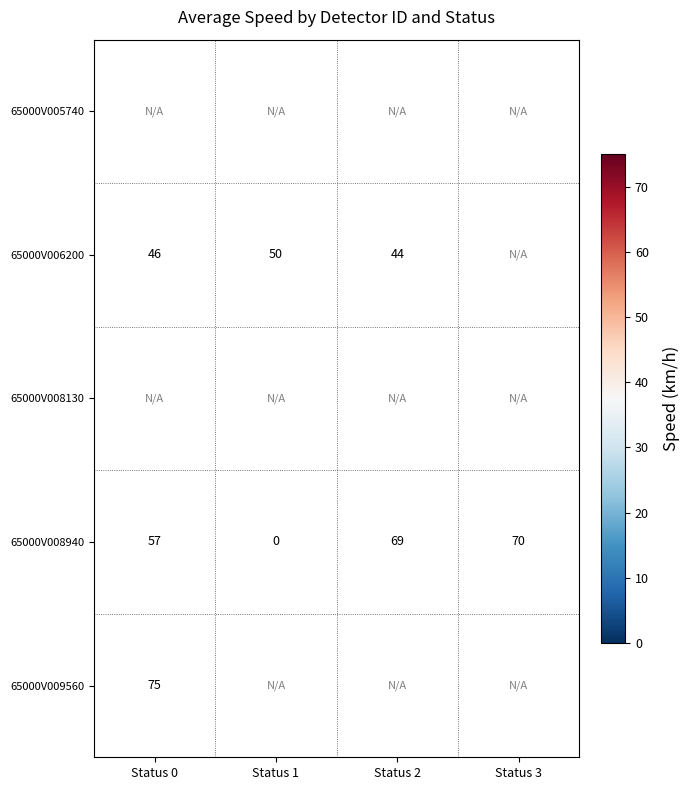

Between Status 0 and Status 1, which is larger?

Status 1